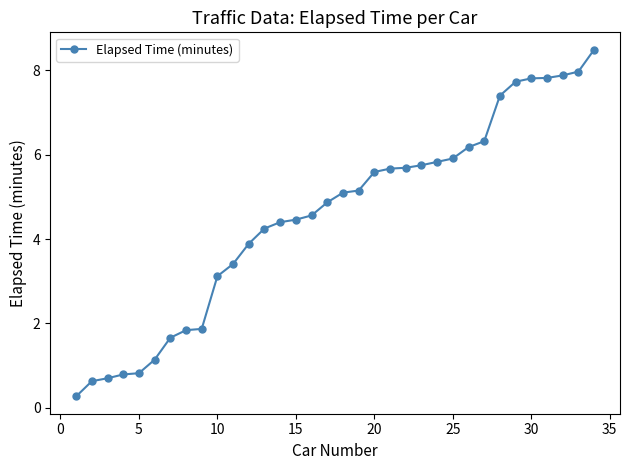

What is the value of the 3rd point from the left?

0.7